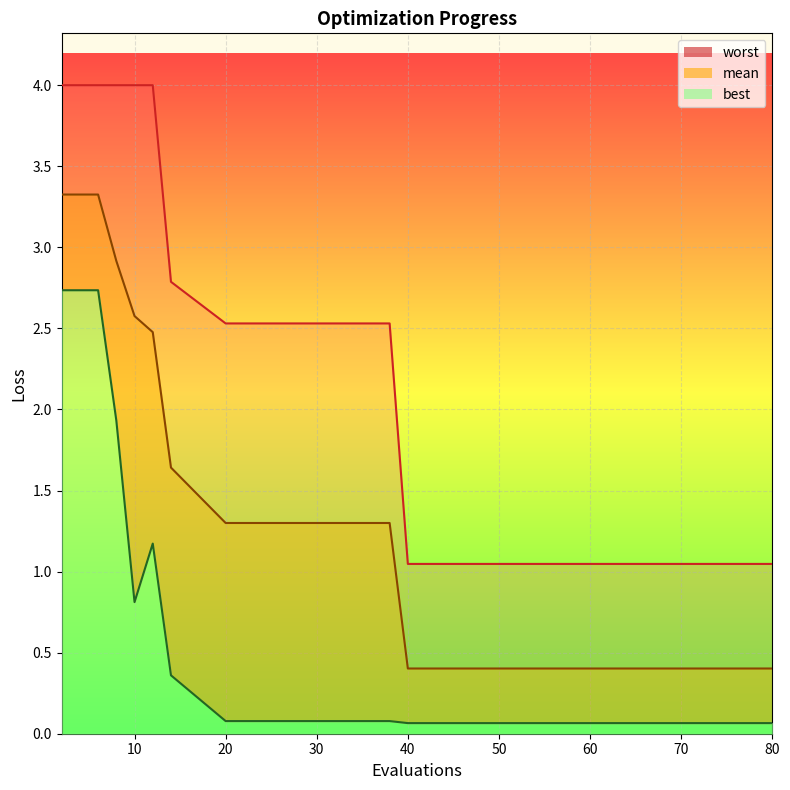

List the series in order of their overall mean, highest first.

worst_line, mean_line, best_line